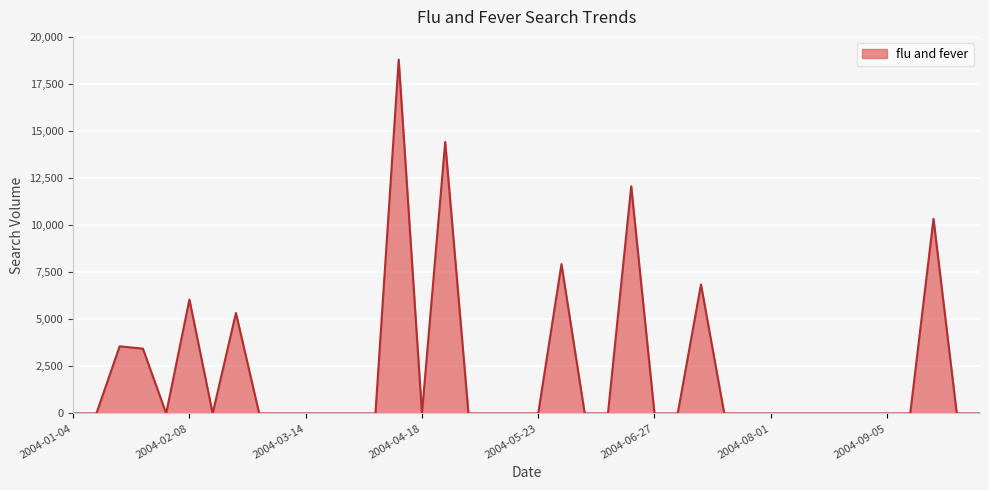

What is the difference between the maximum and minimum values?

18793.0